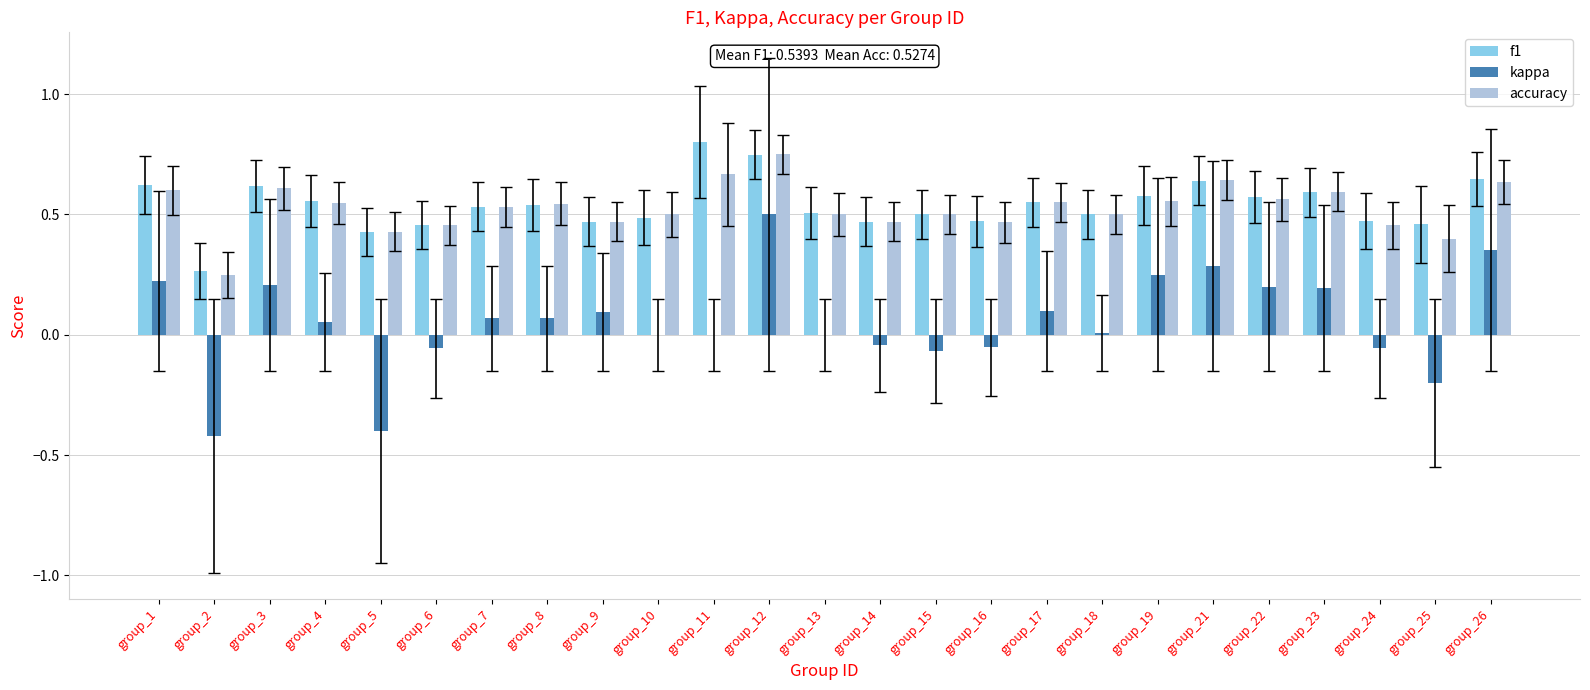

Where is f1 nearest to the value 0?

group_2